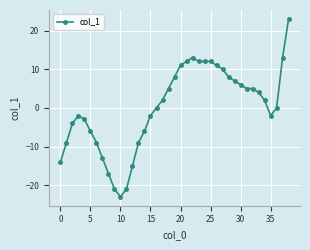

What is the sum of all values?

5